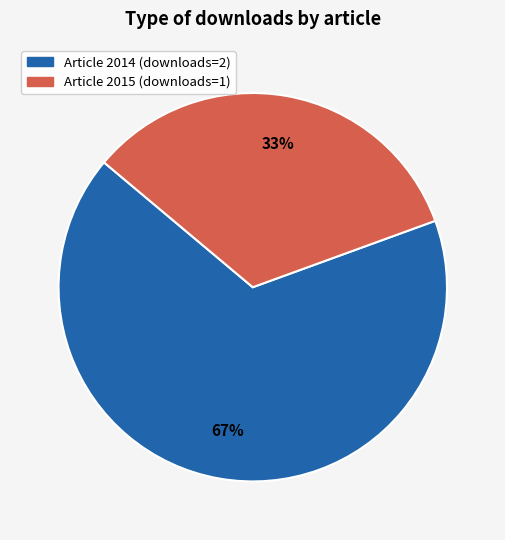

How many slices are in this pie chart?

2